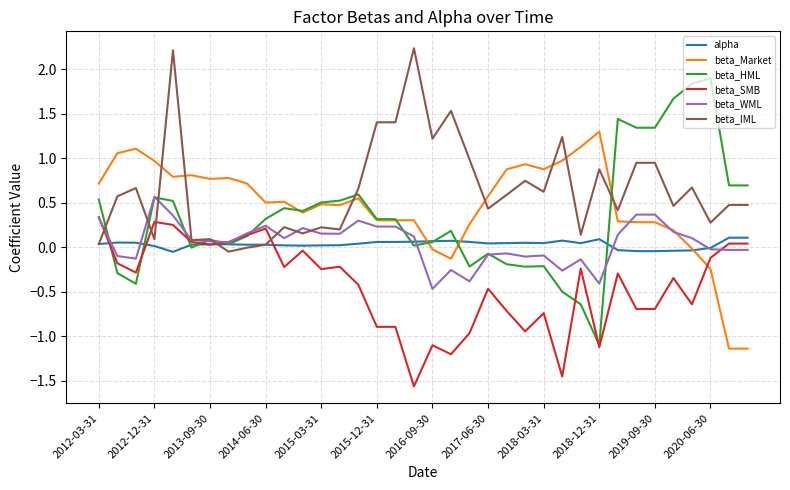

List the series in order of their peak value, lowest first.

alpha, beta_SMB, beta_WML, beta_Market, beta_HML, beta_IML